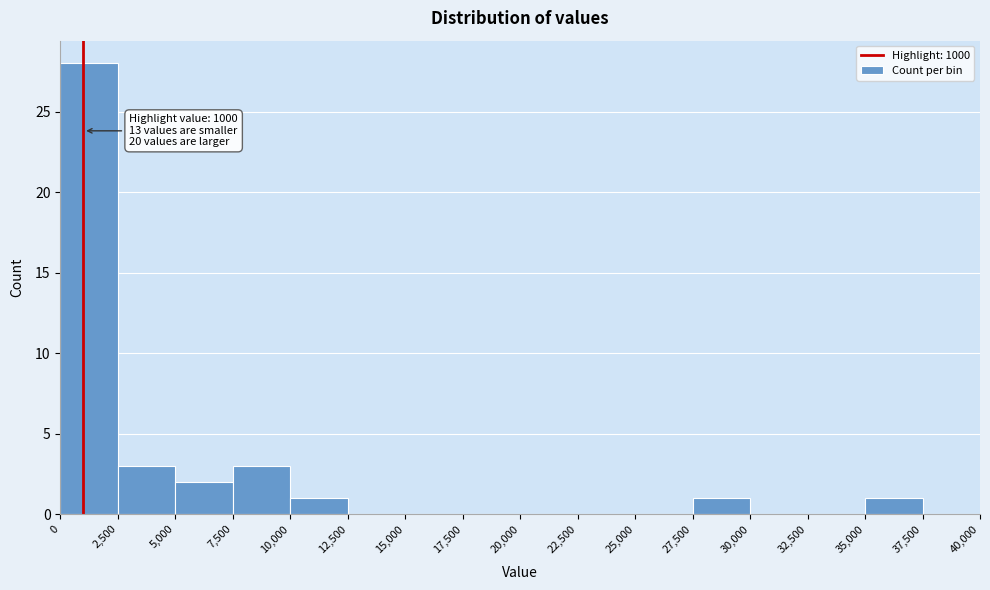

Which range on the x-axis has the tallest bar?

0 to 2,500